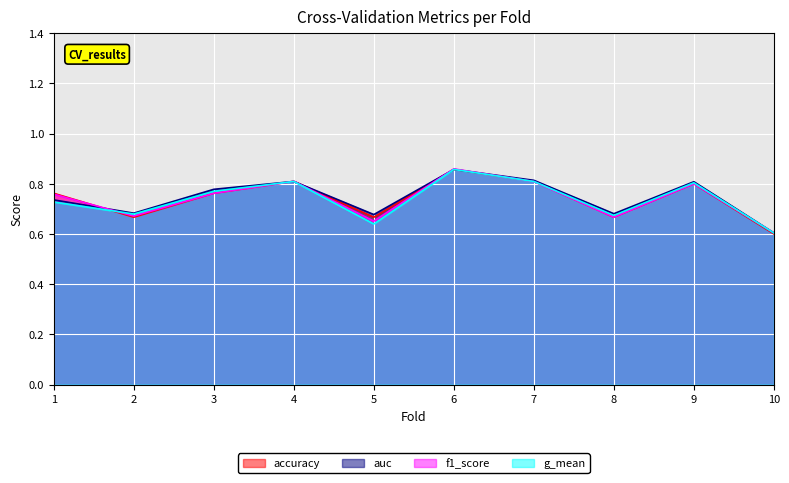

Is it true that accuracy equals 0.9 at 6?

True